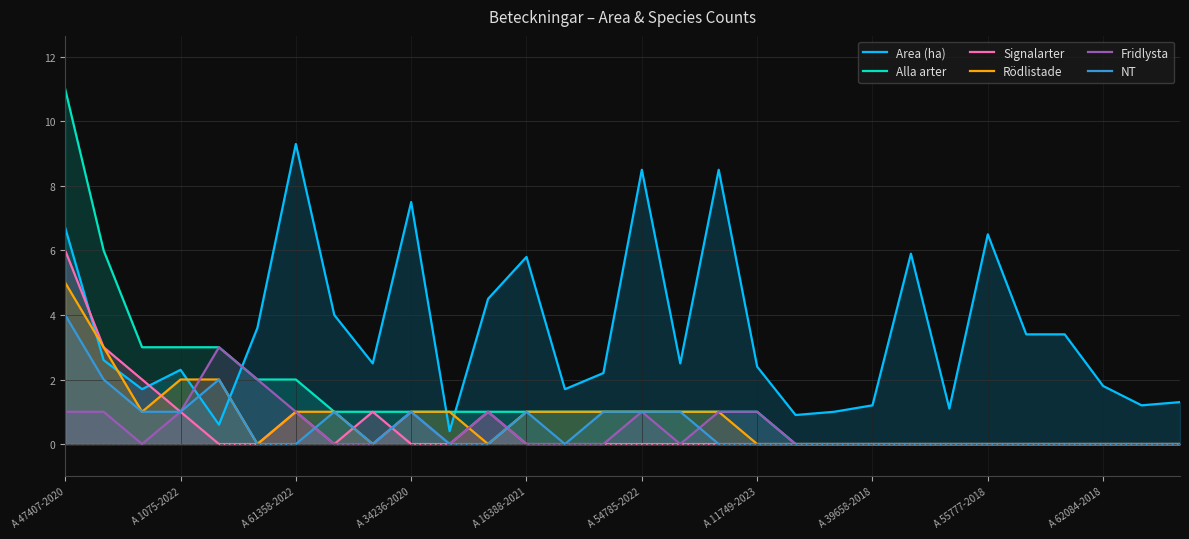

Which series has the widest spread of values?

Alla arter